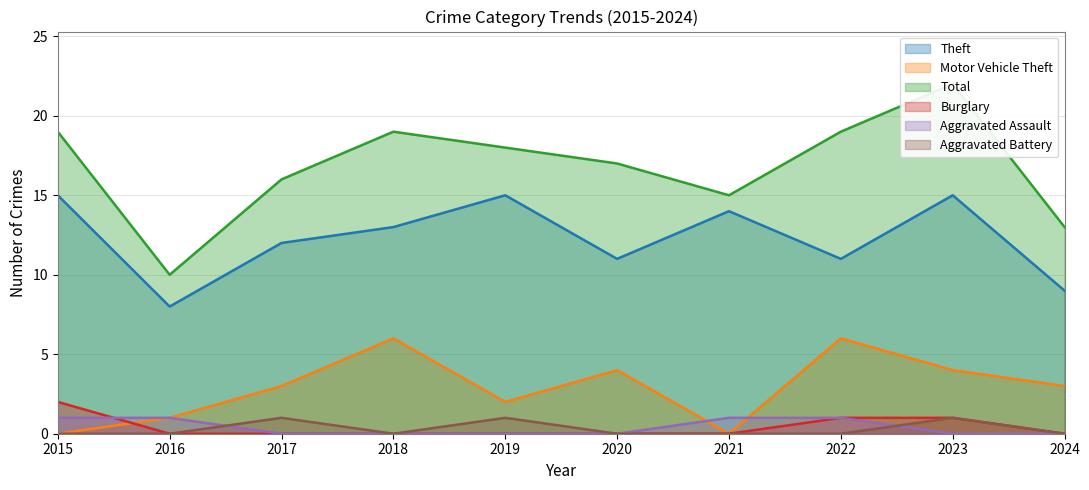

What is the highest value of the Total series?

22